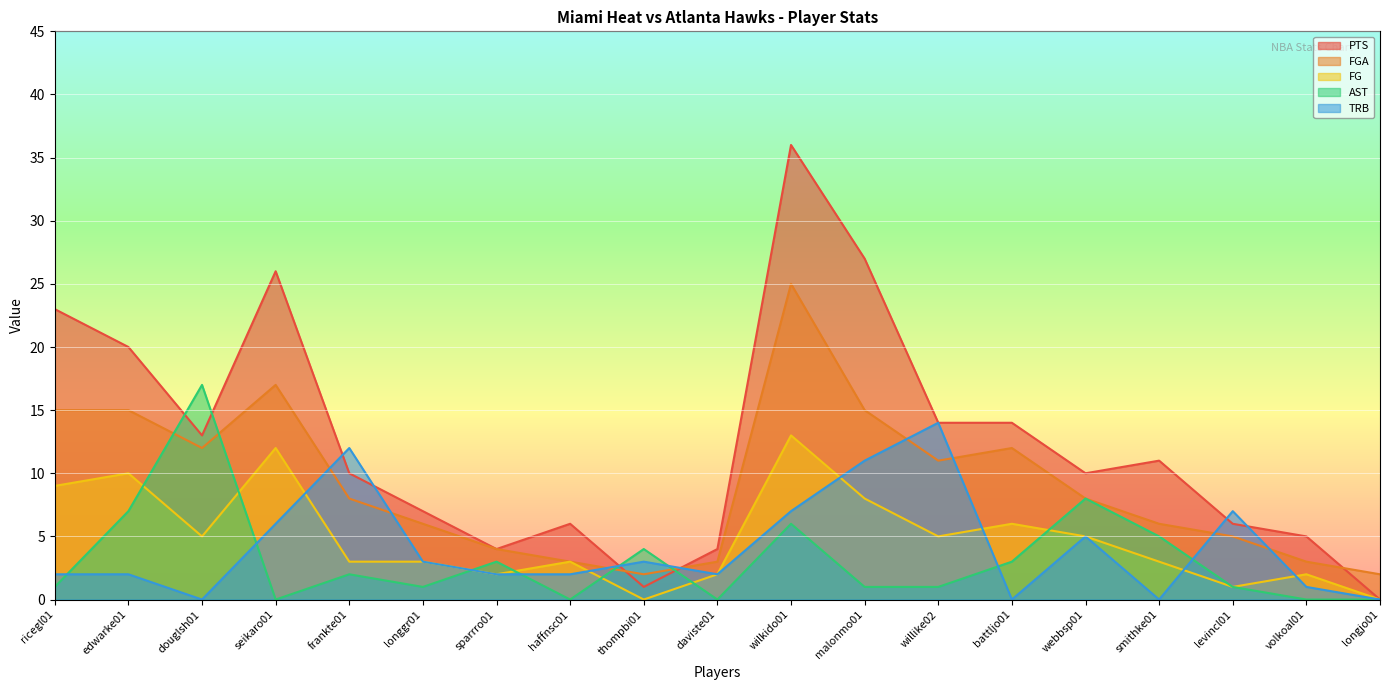

Which category has the lowest value across all series?

longjo01